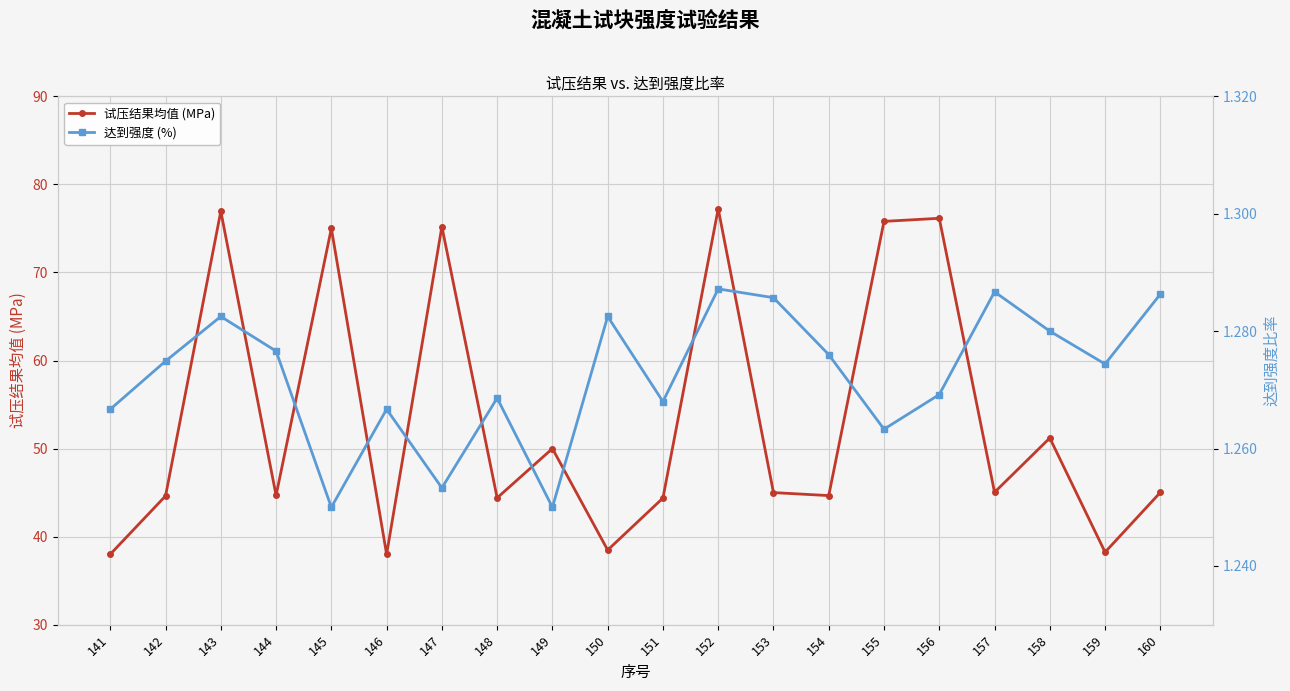

Reading left to right, what are all the values shown in this chart?

试压结果均值 (MPa): 141=38.0	142=44.6	143=77.0	144=44.7	145=75.0	146=38.0	147=75.2	148=44.4	149=50.0	150=38.5	151=44.4	152=77.2	153=45.0	154=44.7	155=75.8	156=76.2	157=45.0	158=51.2	159=38.2	160=45.0
达到强度 (%): 141=1.3	142=1.3	143=1.3	144=1.3	145=1.2	146=1.3	147=1.3	148=1.3	149=1.2	150=1.3	151=1.3	152=1.3	153=1.3	154=1.3	155=1.3	156=1.3	157=1.3	158=1.3	159=1.3	160=1.3